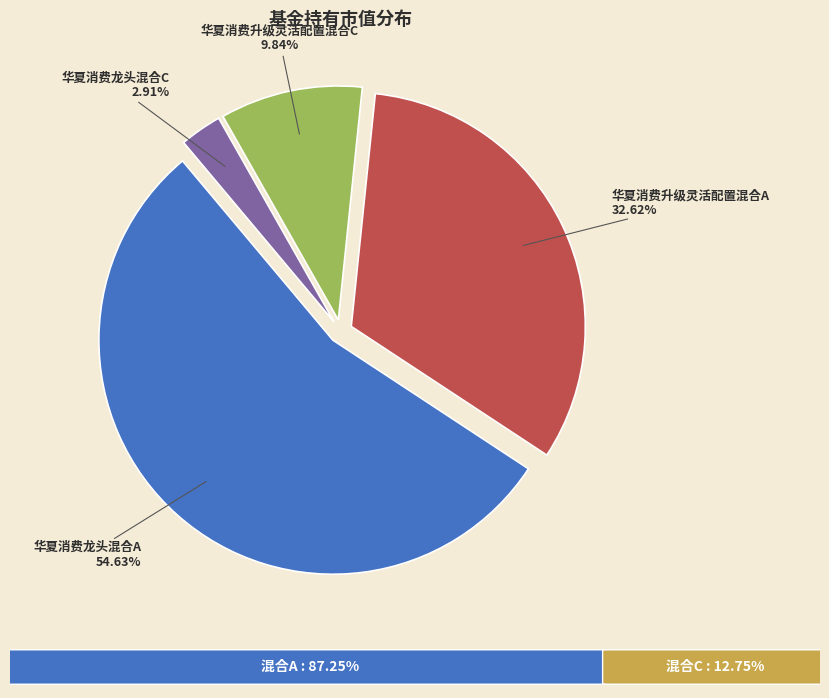

Is there a majority slice in this chart?

Yes